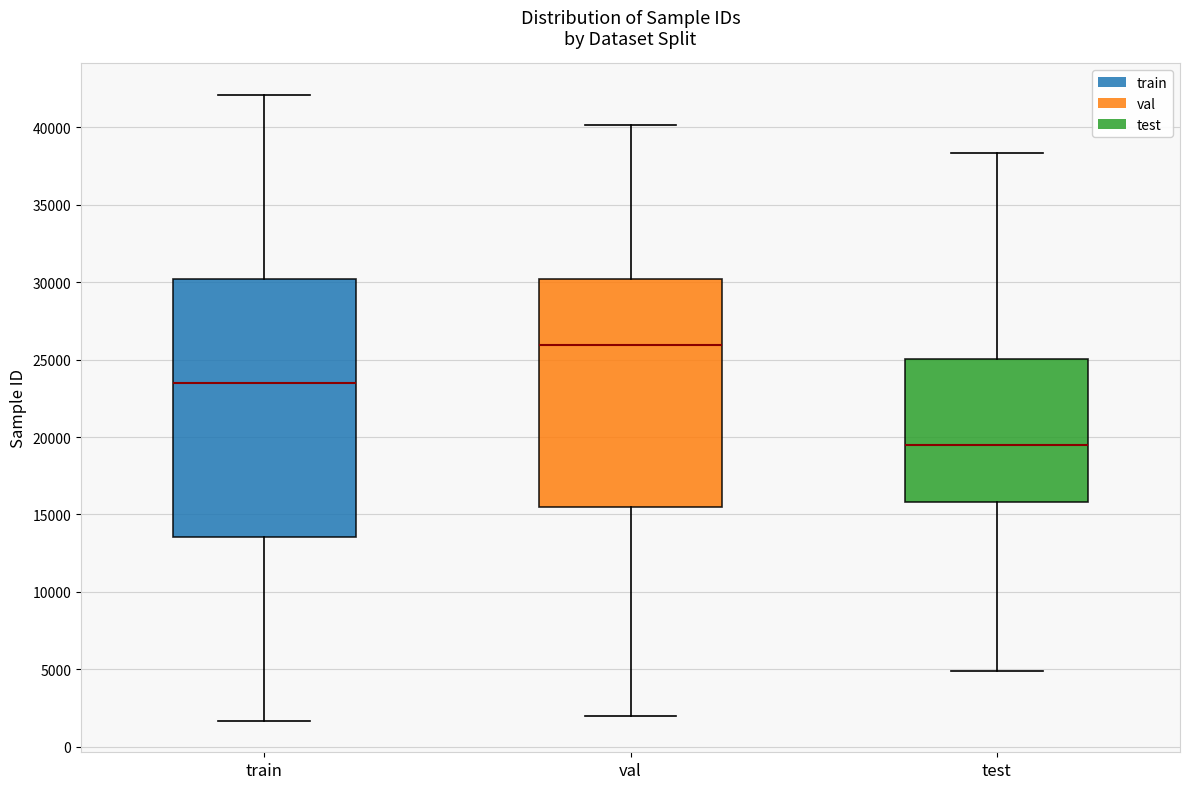

Reading left to right, read every box against the y-axis: the position of its median line, the range the box covers, and the ends of its whiskers. The values are not printed on the chart, so give them approximately, as read against the axis.

train: median 23500, box 13500 to 30000, whiskers 1500 to 42000
val: median 26000, box 15500 to 30000, whiskers 2000 to 40000
test: median 19500, box 16000 to 25000, whiskers 5000 to 38500